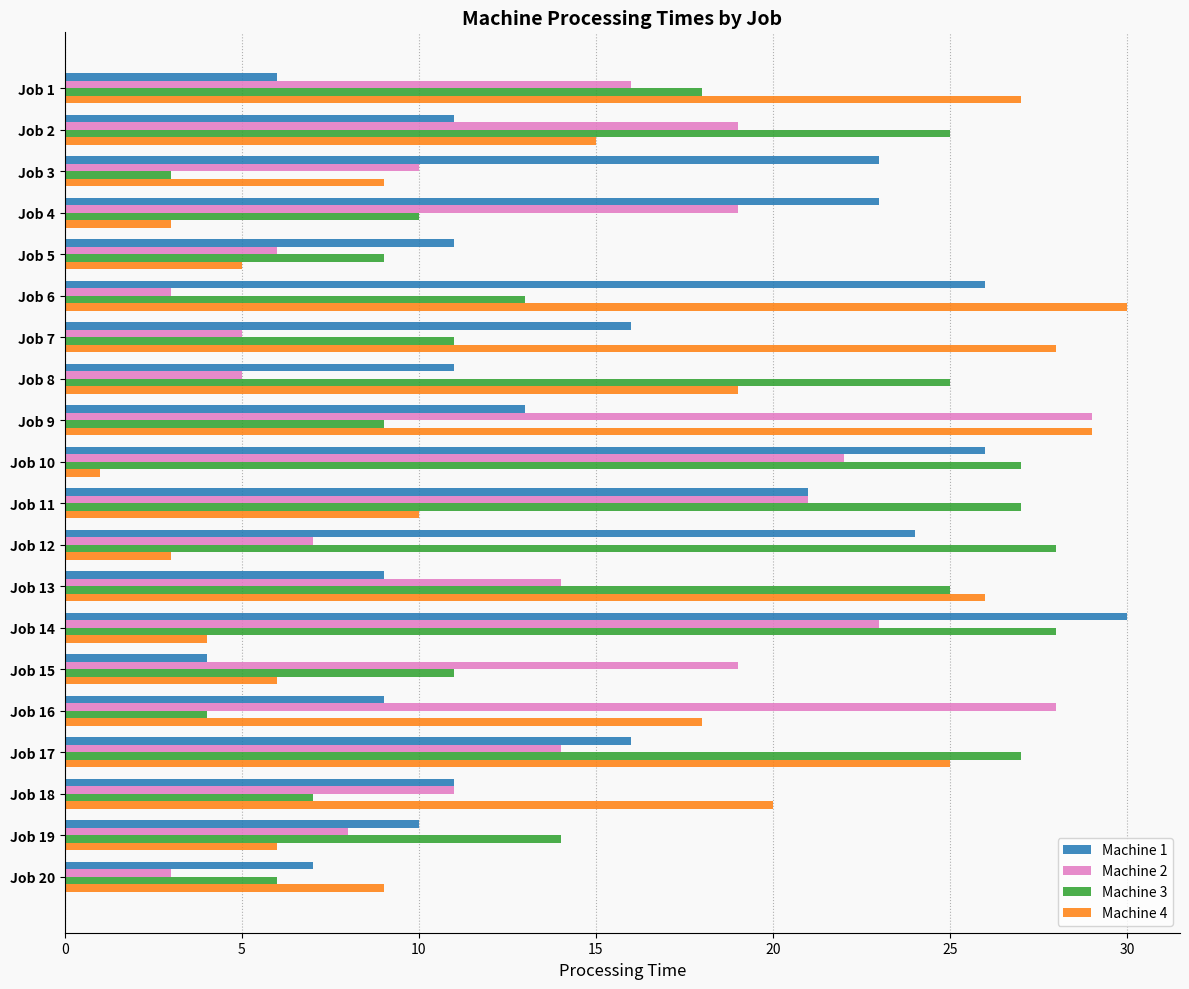

At how many categories does at least one series exceed 22?

15